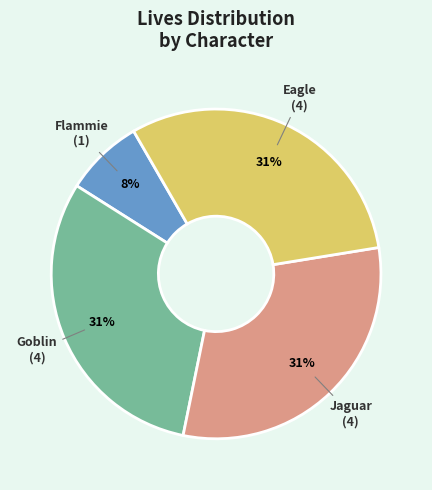

The Flammie slice represents 8% of the pie. True or false?

True